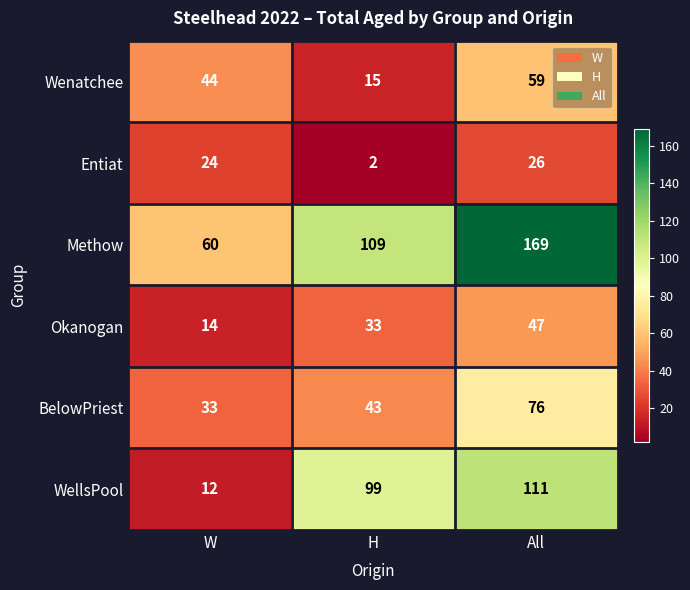

Reading left to right, list all the values displayed in this chart.

Wenatchee: W=44	H=15	All=59
Entiat: W=24	H=2	All=26
Methow: W=60	H=109	All=169
Okanogan: W=14	H=33	All=47
BelowPriest: W=33	H=43	All=76
WellsPool: W=12	H=99	All=111